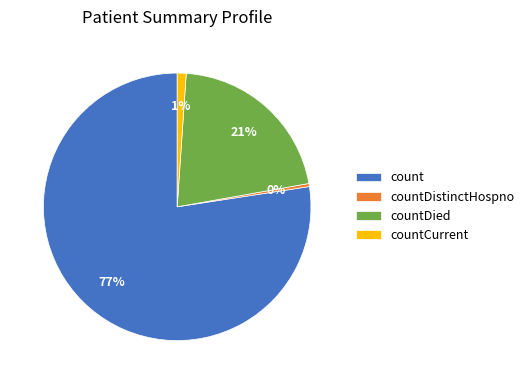

Is it true that countDistinctHospno is 0% of the pie?

True